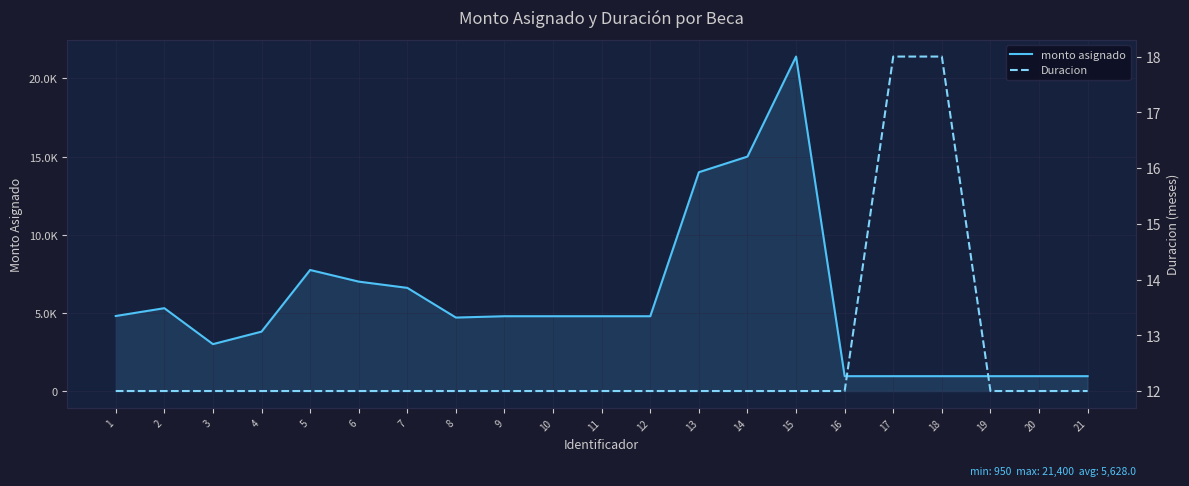

True or false: Duracion has more than 0 points higher than both neighbors.

False